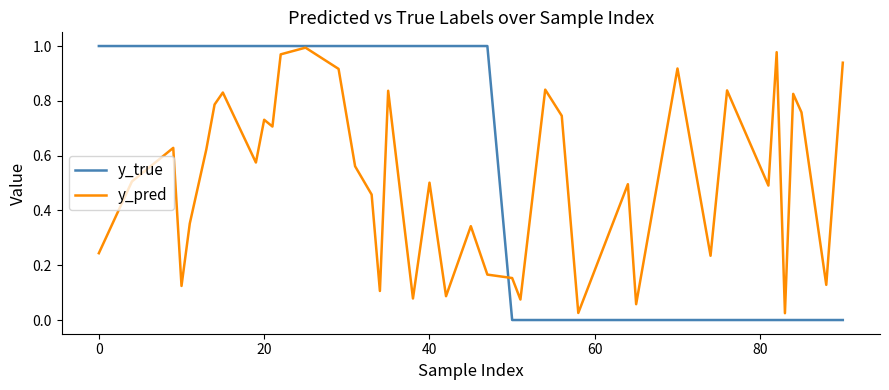

Which series has the largest range (max minus min)?

y_true